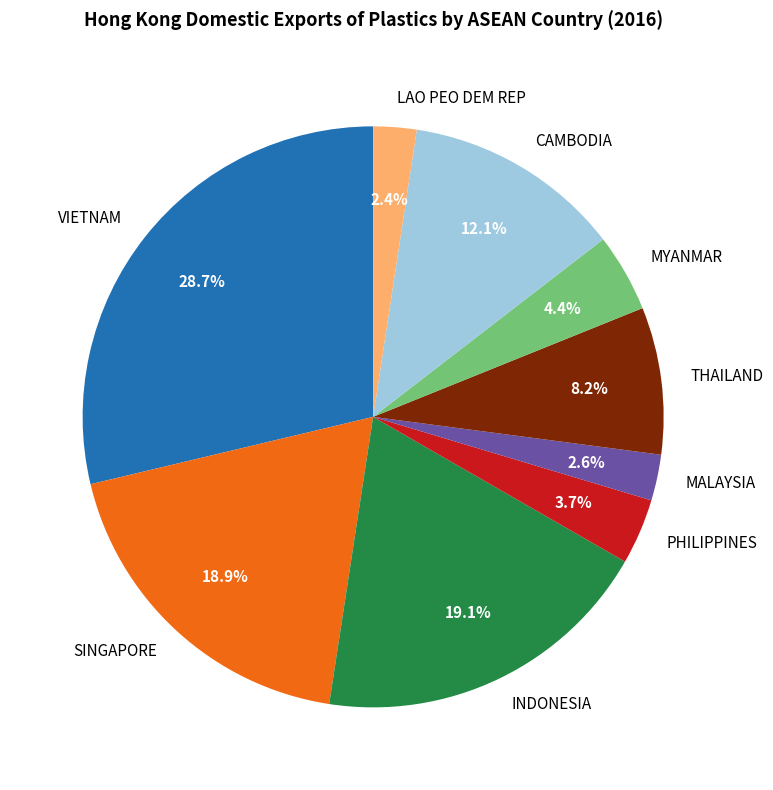

How many segments does this pie chart have?

9